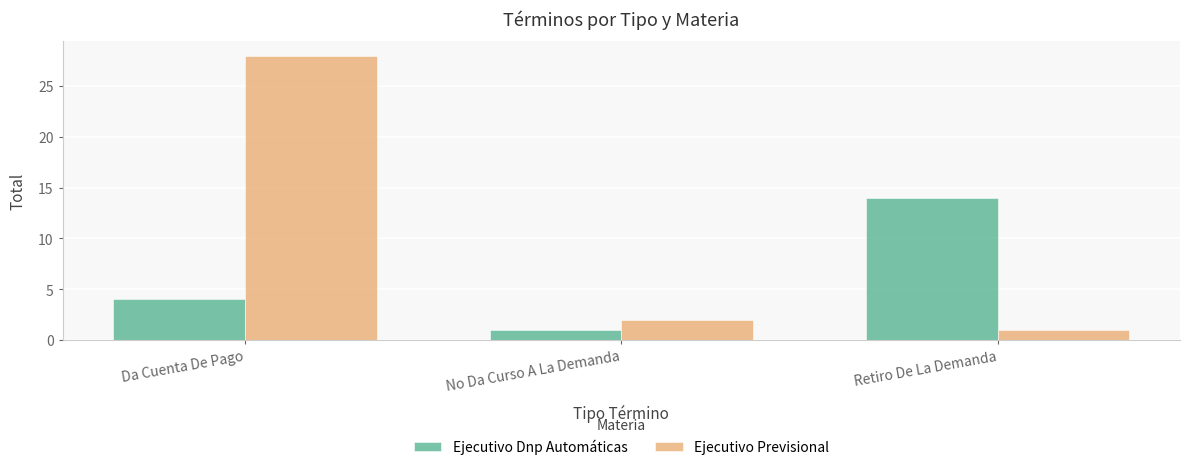

Is it true that Ejecutivo Previsional equals 3 at No Da Curso A La Demanda?

False